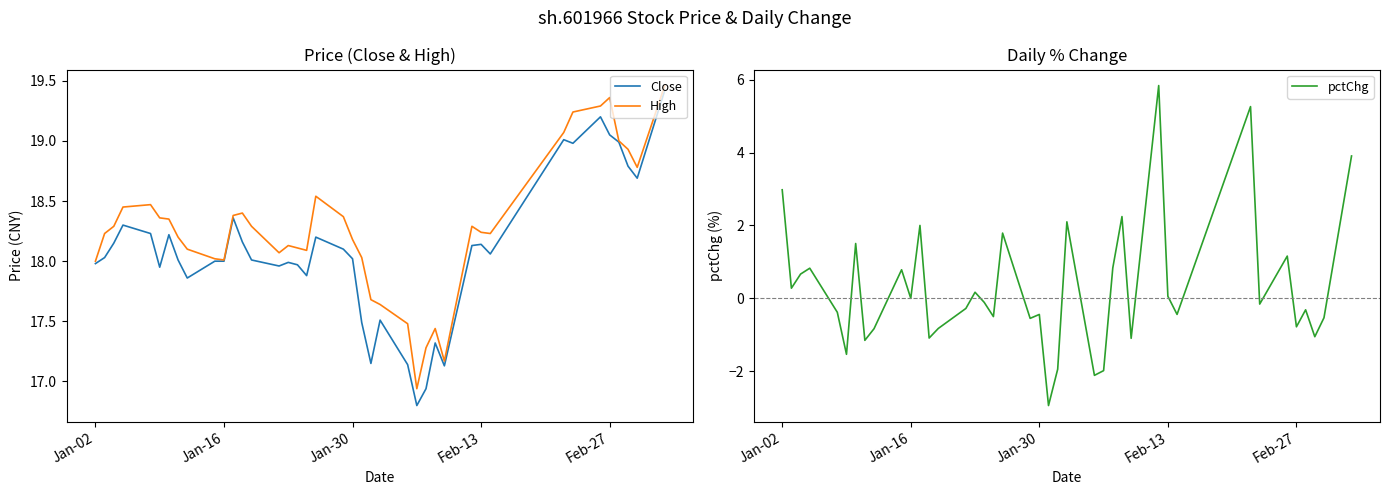

What is the highest value of the pctChg series?

5.8